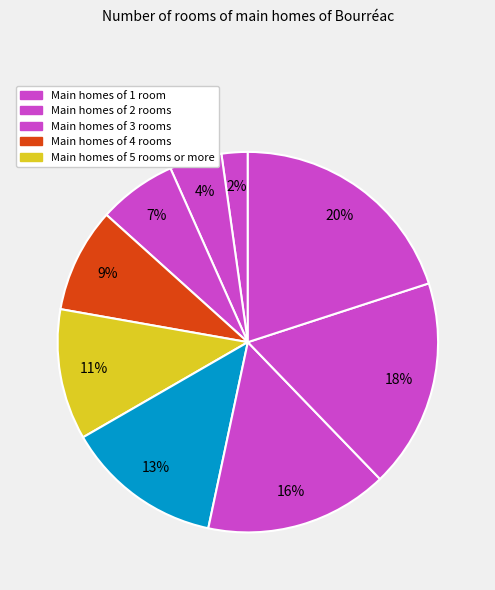

Count the number of slices in the pie.

9